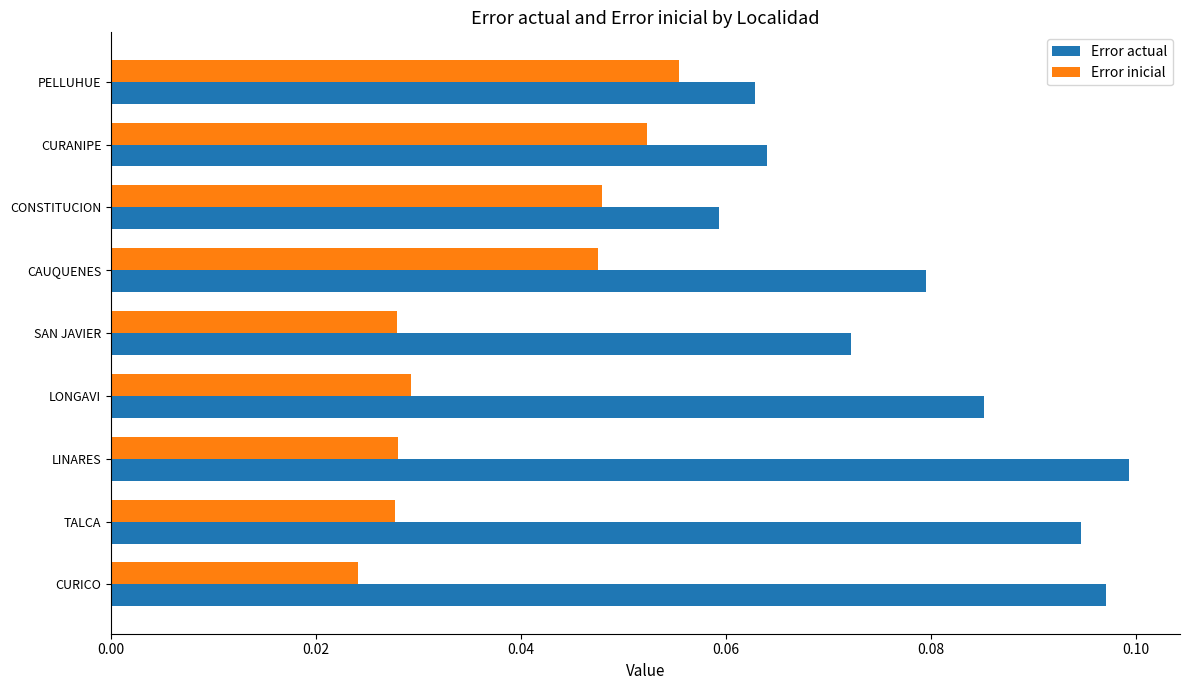

At which label is Error inicial closest to 0?

CURICO